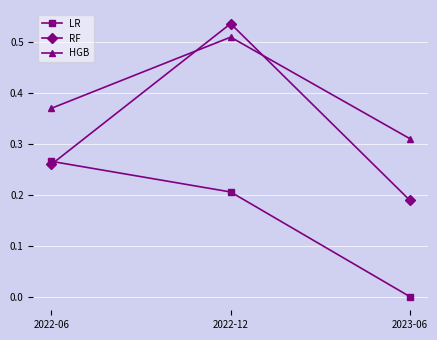

What position from the left is 2022-12?

2